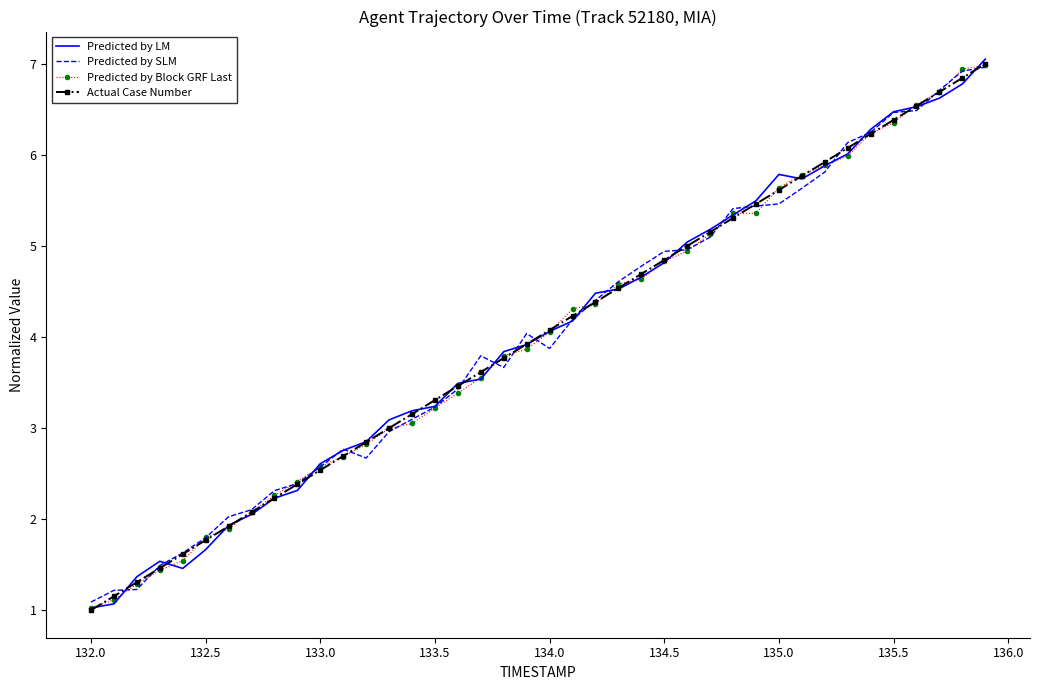

What is the highest value of the Predicted by LM series?

7.1